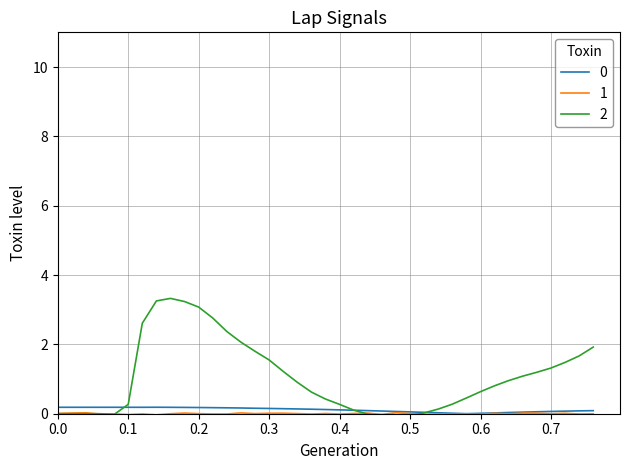

True or false: slip_angle has a value of 2.2 at 0.8.

False